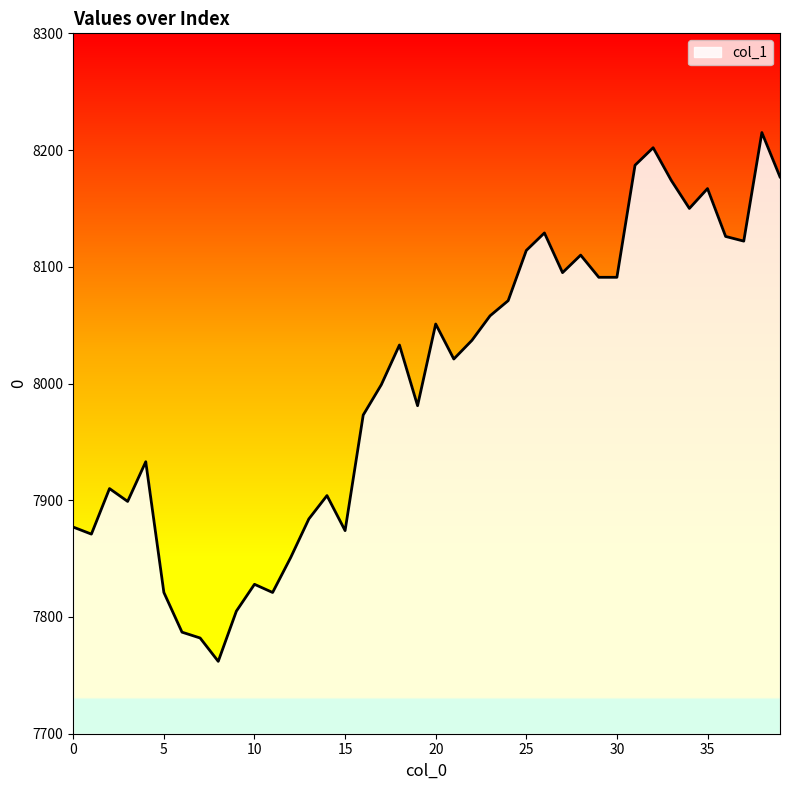

What is the smallest value displayed?

7762